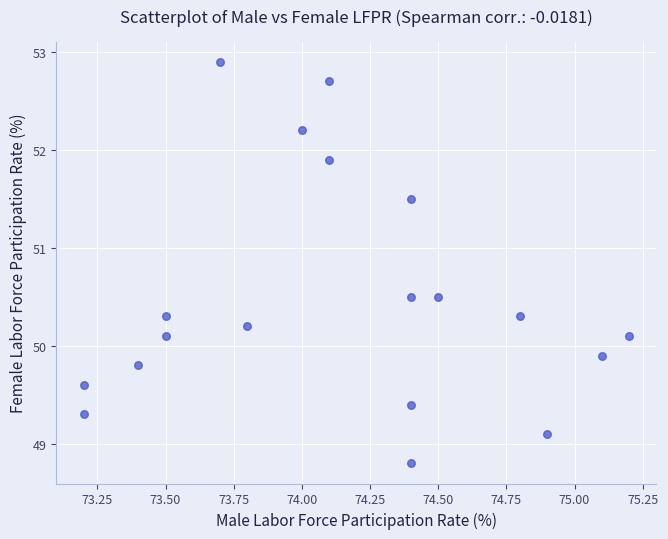

What is the range of X values (max minus min)?

2.0